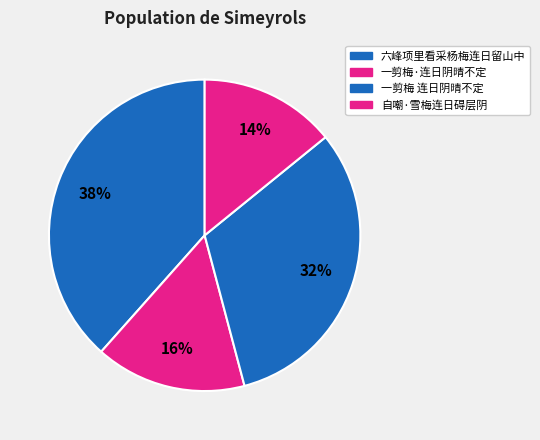

To the nearest percent, what portion does 一剪梅 连日阴晴不定 represent?

32%